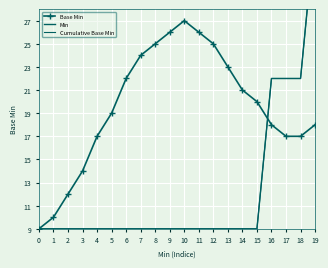

Reading left to right, extract all data points from this chart.

Base Min: 9	10	12	14	17	19	22	24	25	26	27	26	25	23	21	20	18	17	17	18
Min: 9	9	9	9	9	9	9	9	9	9	9	9	9	9	9	9	22	22	22	35
Cumulative Base Min: 9	9	9	9	9	9	9	9	9	9	9	9	9	9	9	9	22	22	22	35